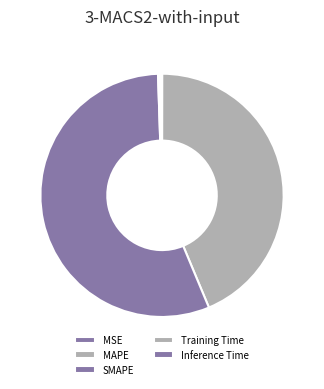

How many segments does this pie chart have?

5